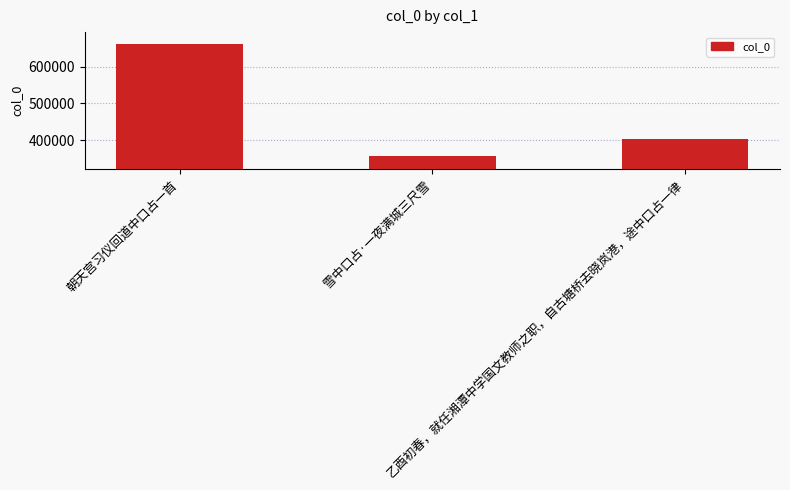

Count the number of categories in the chart.

3